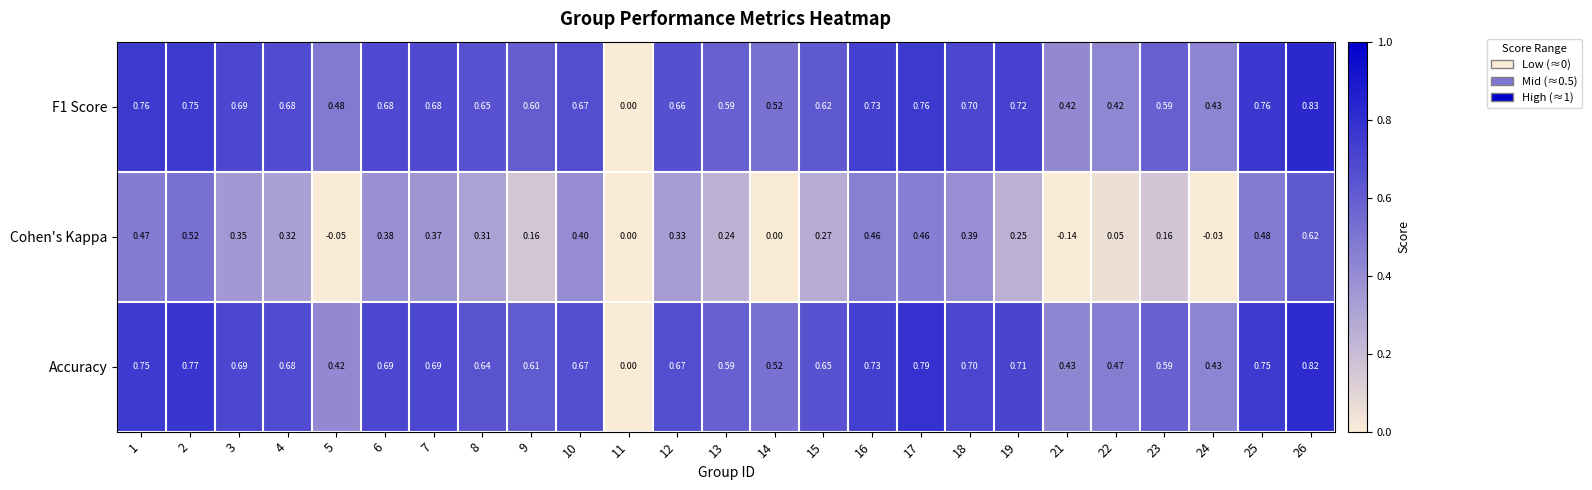

Is the value of Accuracy at 14 greater than the value of F1 Score at 6?

No